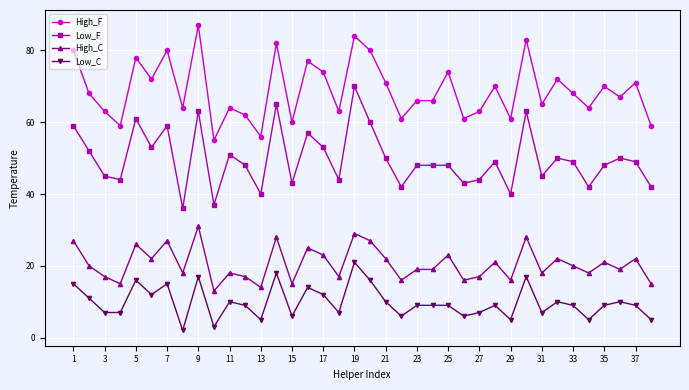

Rank the series by their average value, from highest to lowest.

High_F, Low_F, High_C, Low_C